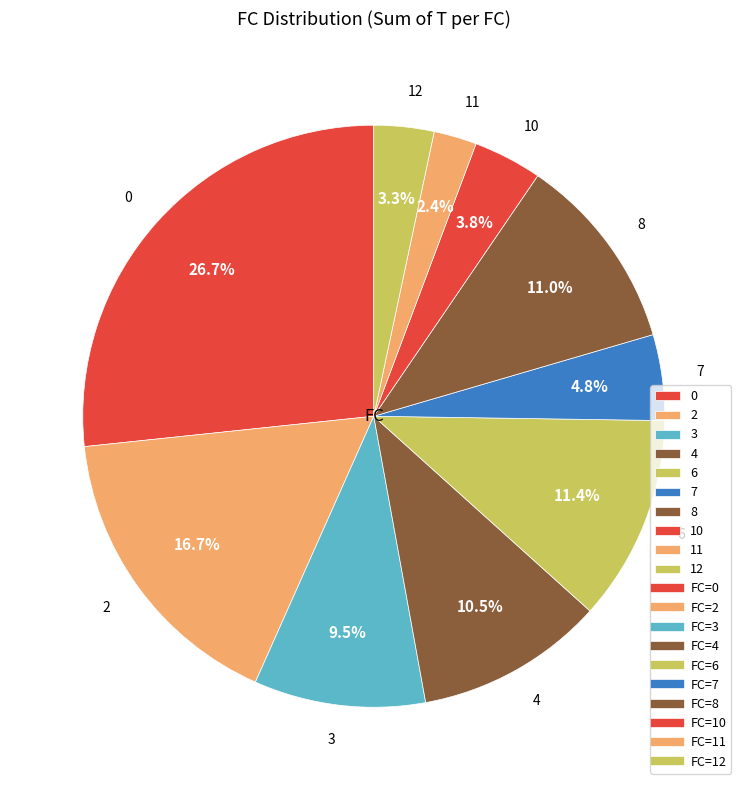

To the nearest percent, what portion does 7 represent?

5%